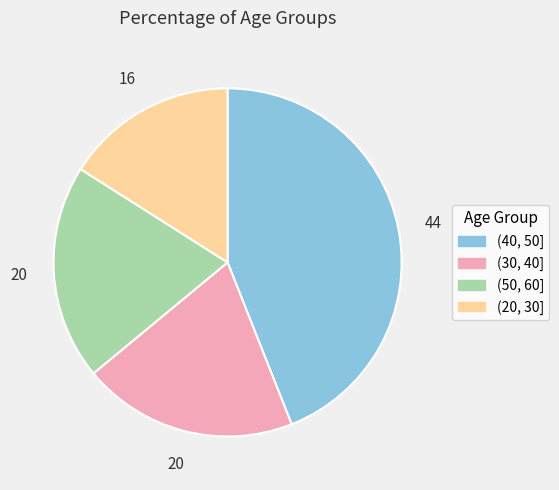

Between (40, 50] and (50, 60], which is larger?

(40, 50]